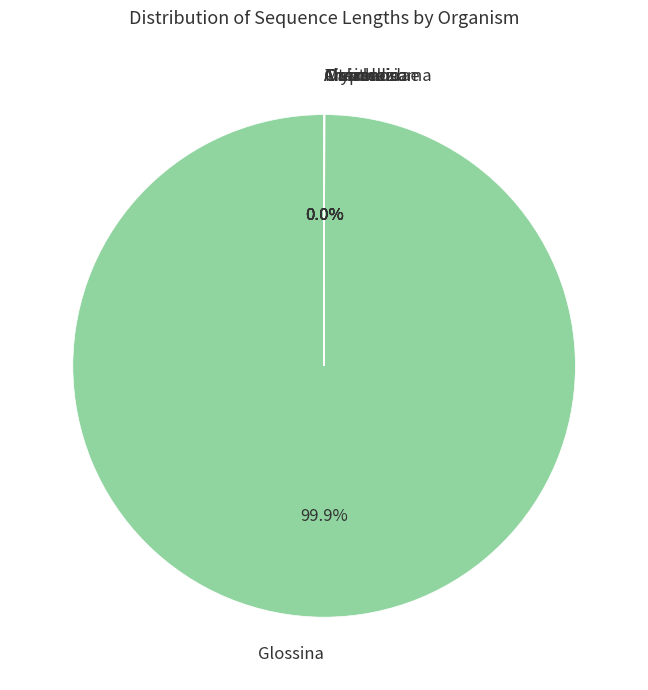

What is the largest slice in the pie chart?

Glossina